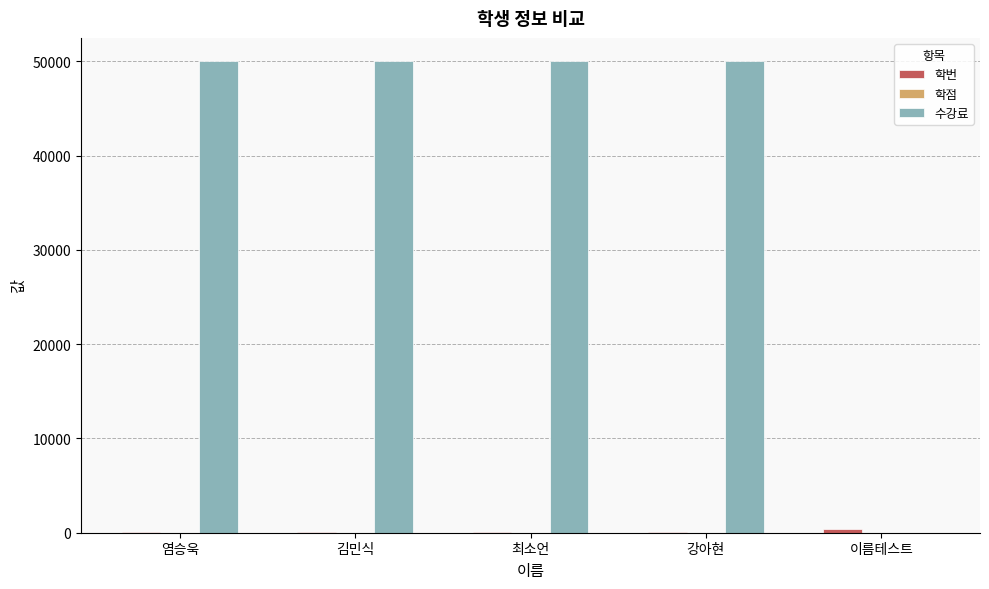

What is the maximum value shown in the chart?

50000